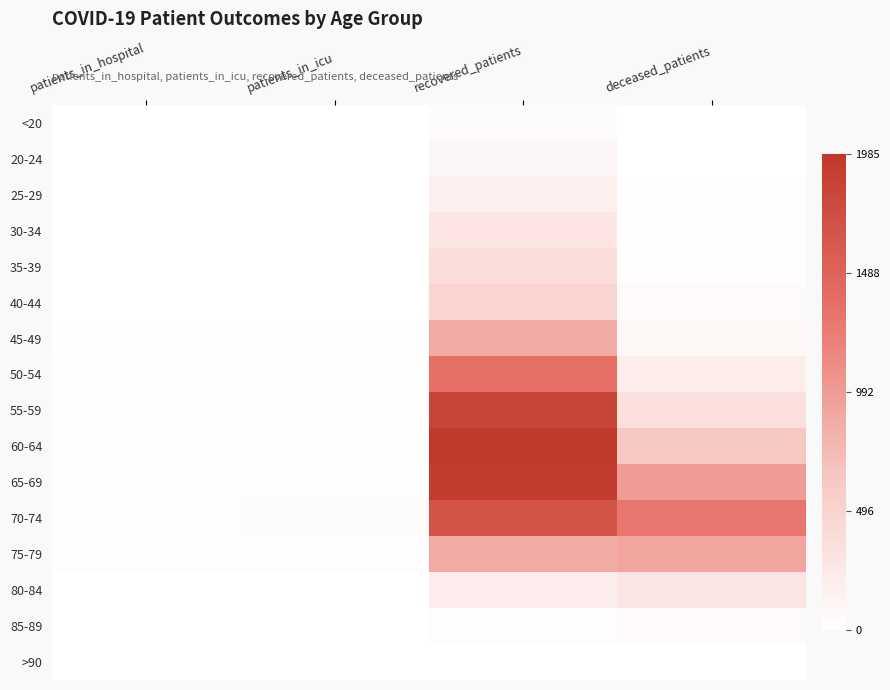

What is the total value across all series at deceased_patients?

4932